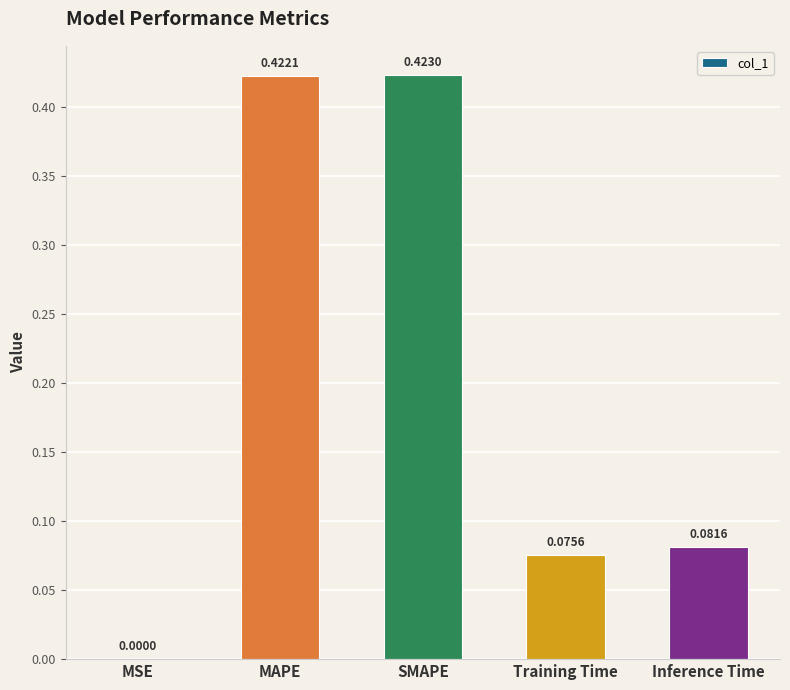

Where is the data nearest to the value 0?

MSE